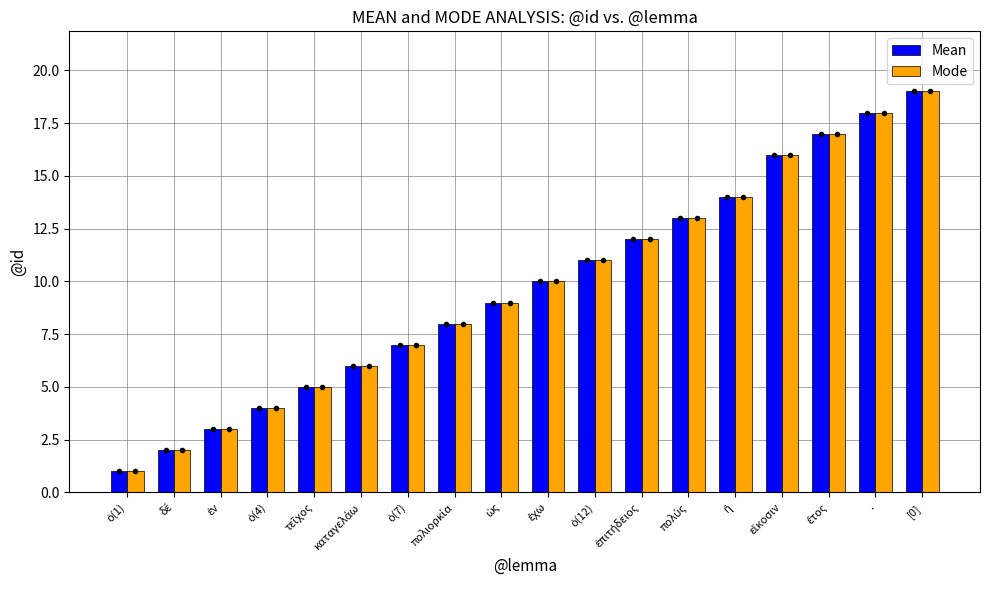

What is the smallest value displayed?

1